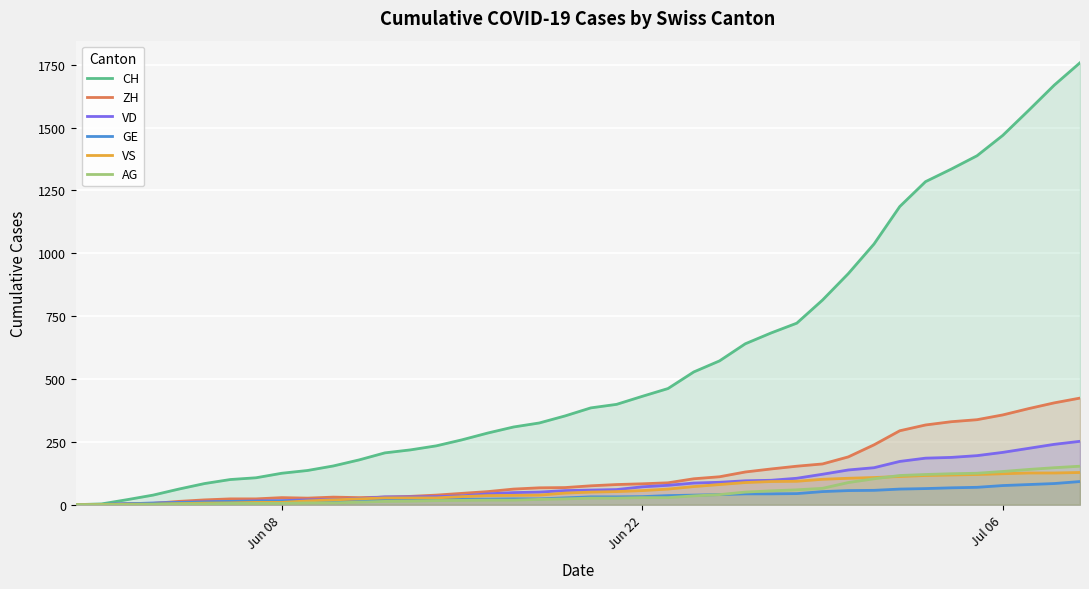

What is the average value of the CH series?

561